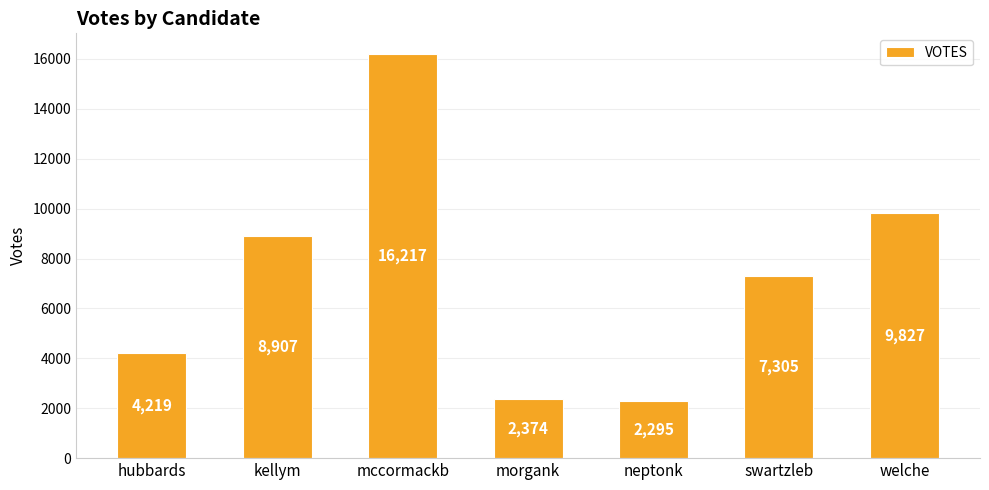

The value at mccormackb is 16217. True or false?

True